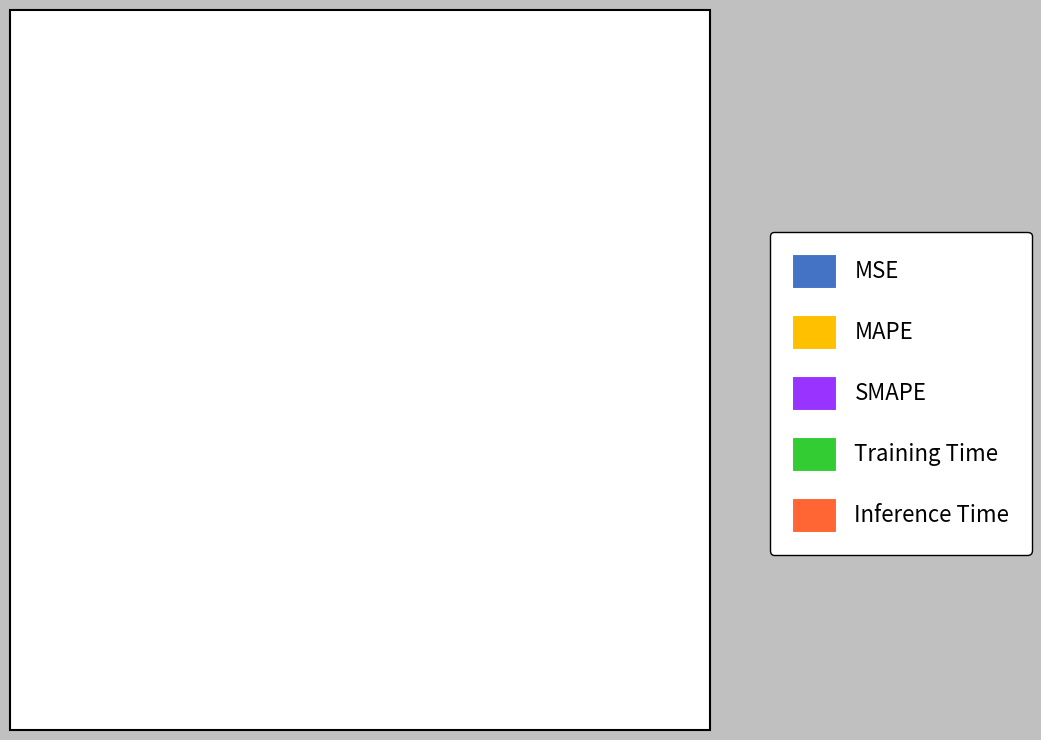

Is it true that SMAPE is 59% of the pie?

False